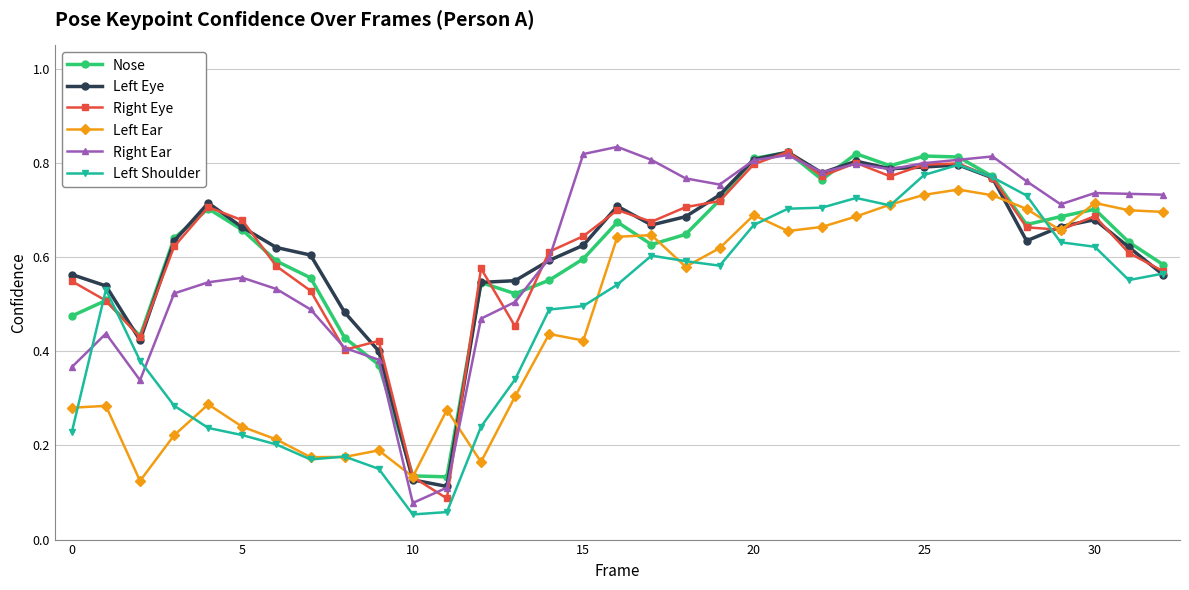

At how many categories does at least one series exceed 0?

33